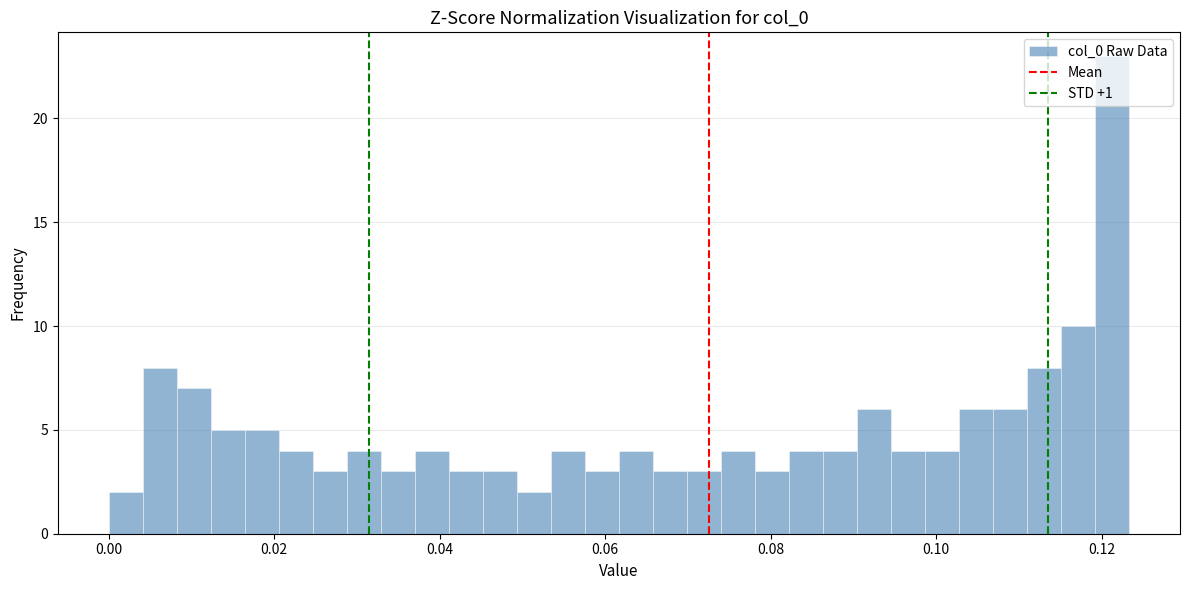

Around what value on the x-axis is the tallest bar? Give the approximate position of its centre, as read against the axis.

0.122